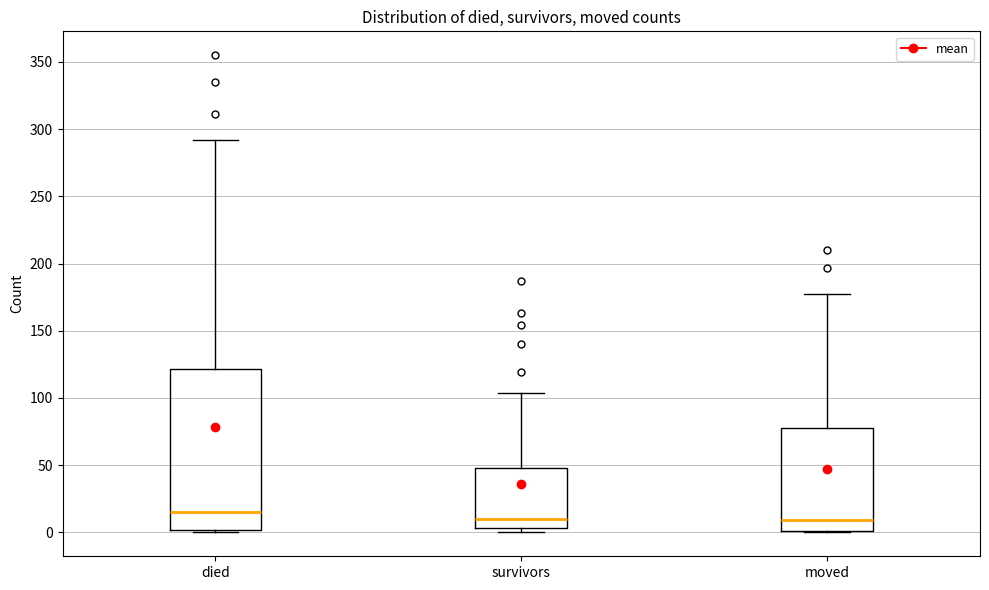

Reading left to right, transcribe this box plot: for each box, give where its median line is, the range the box spans, and where its two whiskers end, as read against the y-axis. The values are not printed on the chart, so give them approximately, as read against the axis.

died: median 15, box 0 to 120, whiskers 0 to 290
survivors: median 10, box 5 to 50, whiskers 0 to 105
moved: median 10, box 0 to 80, whiskers 0 to 175